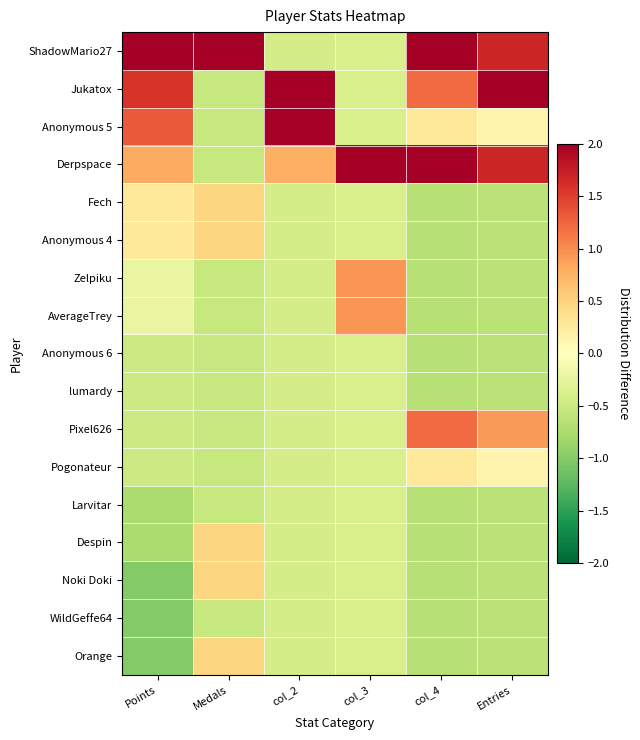

Reading left to right, extract all data points from this chart.

ShadowMario27: Points=2.6	Medals=3.6	col_2=-0.4	col_3=-0.4	col_4=2.1	Entries=1.7
Jukatox: Points=1.6	Medals=-0.5	col_2=3.2	col_3=-0.4	col_4=1.2	Entries=2.5
Anonymous 5: Points=1.3	Medals=-0.5	col_2=2.0	col_3=-0.4	col_4=0.3	Entries=0.1
Derpspace: Points=0.8	Medals=-0.5	col_2=0.8	col_3=3.6	col_4=2.1	Entries=1.7
Fech: Points=0.3	Medals=0.5	col_2=-0.4	col_3=-0.4	col_4=-0.7	Entries=-0.6
Anonymous 4: Points=0.3	Medals=0.5	col_2=-0.4	col_3=-0.4	col_4=-0.7	Entries=-0.6
Zelpiku: Points=-0.2	Medals=-0.5	col_2=-0.4	col_3=0.9	col_4=-0.7	Entries=-0.6
AverageTrey: Points=-0.2	Medals=-0.5	col_2=-0.4	col_3=0.9	col_4=-0.7	Entries=-0.6
Anonymous 6: Points=-0.5	Medals=-0.5	col_2=-0.4	col_3=-0.4	col_4=-0.7	Entries=-0.6
lumardy: Points=-0.5	Medals=-0.5	col_2=-0.4	col_3=-0.4	col_4=-0.7	Entries=-0.6
Pixel626: Points=-0.5	Medals=-0.5	col_2=-0.4	col_3=-0.4	col_4=1.2	Entries=0.9
Pogonateur: Points=-0.5	Medals=-0.5	col_2=-0.4	col_3=-0.4	col_4=0.3	Entries=0.1
Larvitar: Points=-0.7	Medals=-0.5	col_2=-0.4	col_3=-0.4	col_4=-0.7	Entries=-0.6
Despin: Points=-0.7	Medals=0.5	col_2=-0.4	col_3=-0.4	col_4=-0.7	Entries=-0.6
Noki Doki: Points=-1.0	Medals=0.5	col_2=-0.4	col_3=-0.4	col_4=-0.7	Entries=-0.6
WildGeffe64: Points=-1.0	Medals=-0.5	col_2=-0.4	col_3=-0.4	col_4=-0.7	Entries=-0.6
Orange: Points=-1.0	Medals=0.5	col_2=-0.4	col_3=-0.4	col_4=-0.7	Entries=-0.6